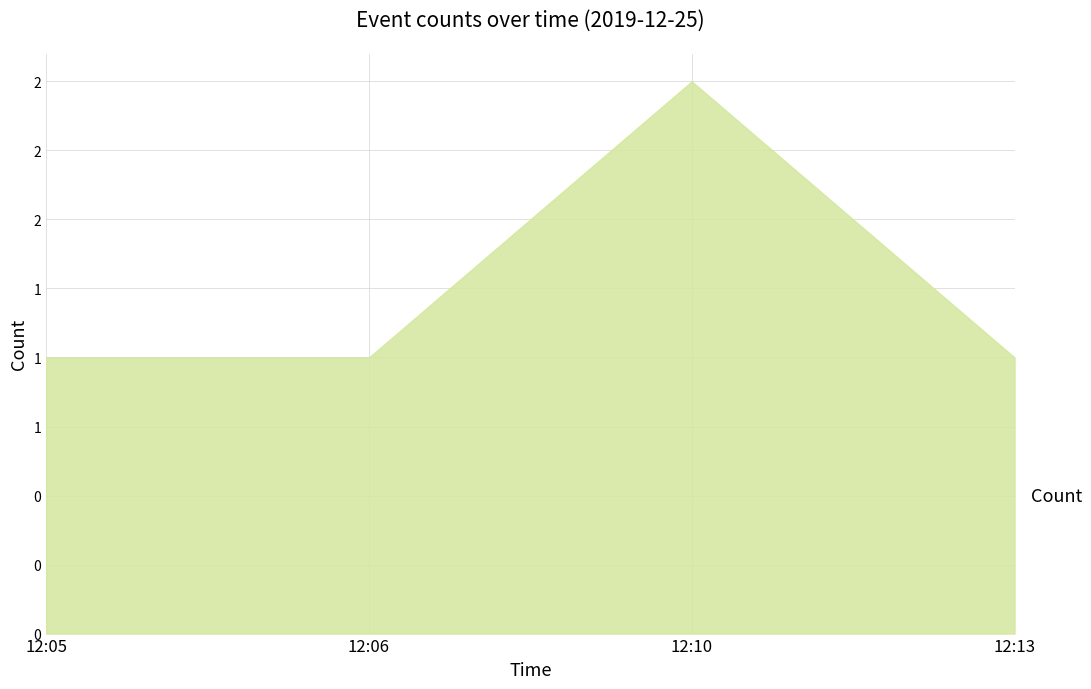

Which category has the lowest value across all series?

12:05